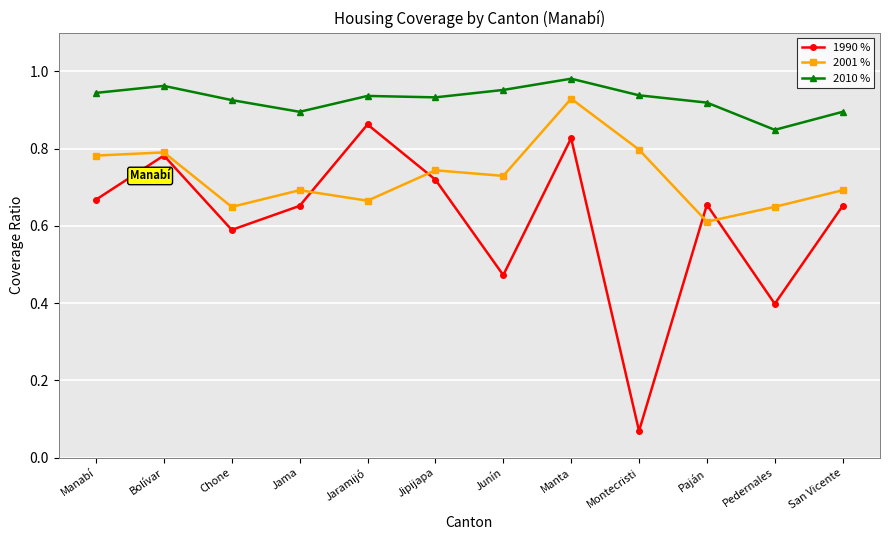

At which category is the sum across all series the highest?

Manta